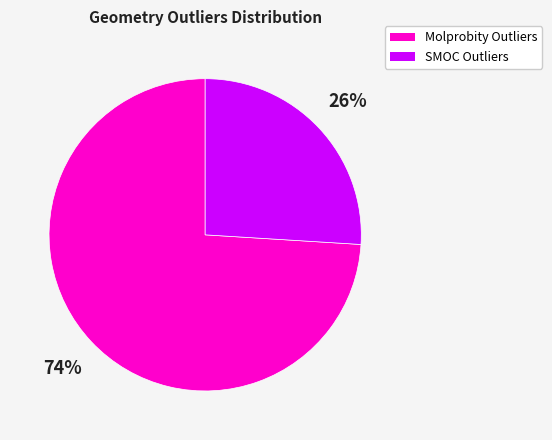

Is there any slice that represents more than half of the pie?

Yes